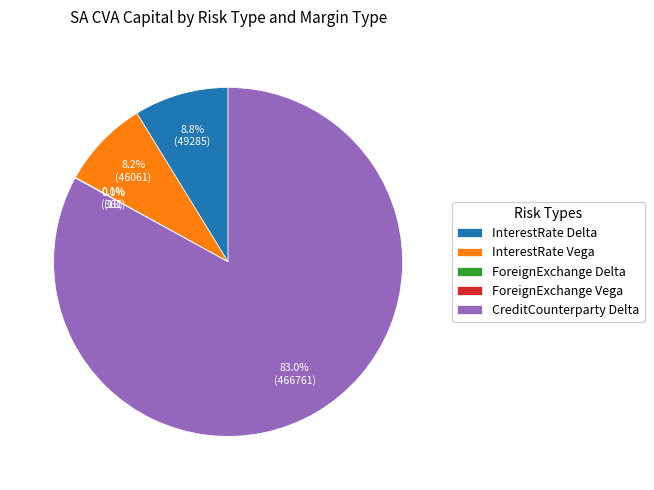

What is the ratio of the value at InterestRate Vega to the value at InterestRate Delta?

0.9